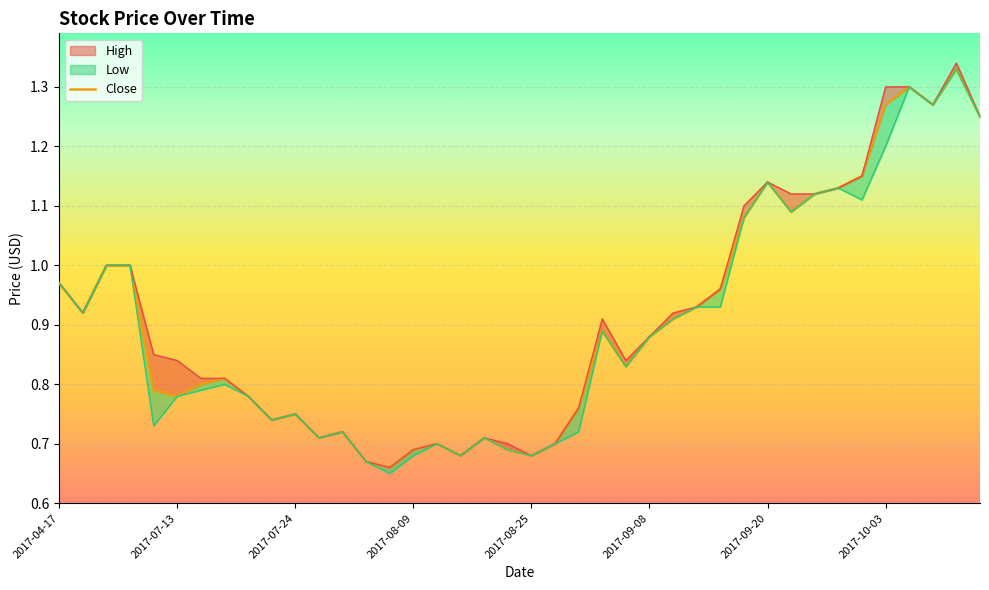

Between 20 and 22, which is larger?

22